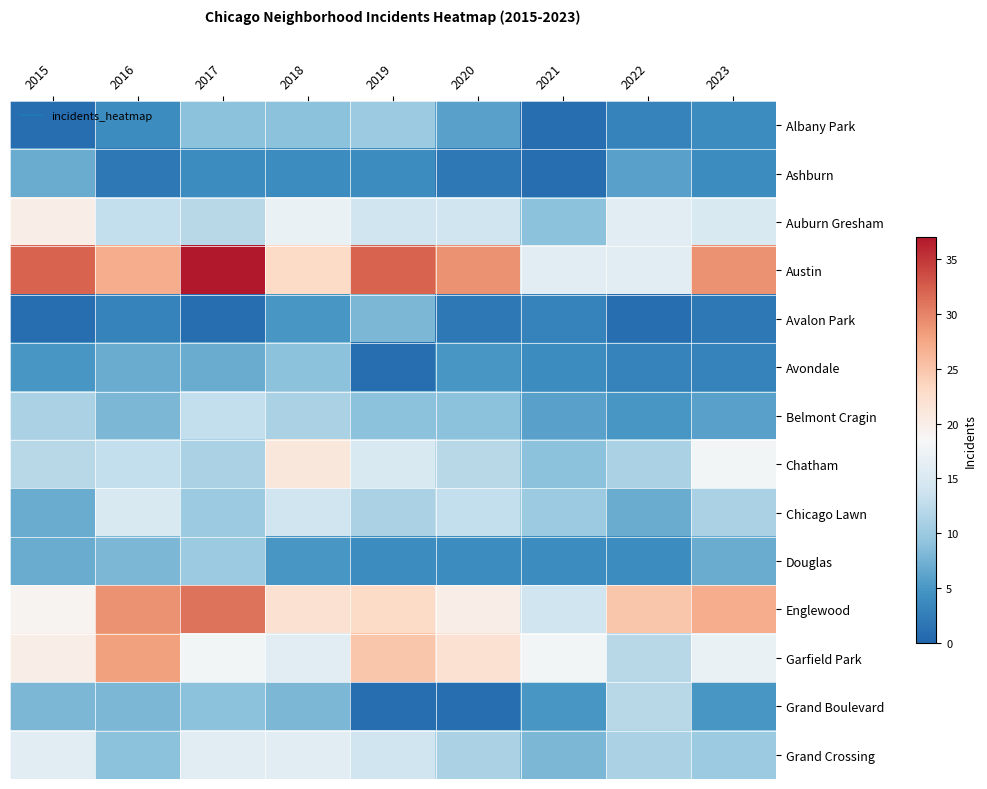

Which series has the widest spread of values?

Austin